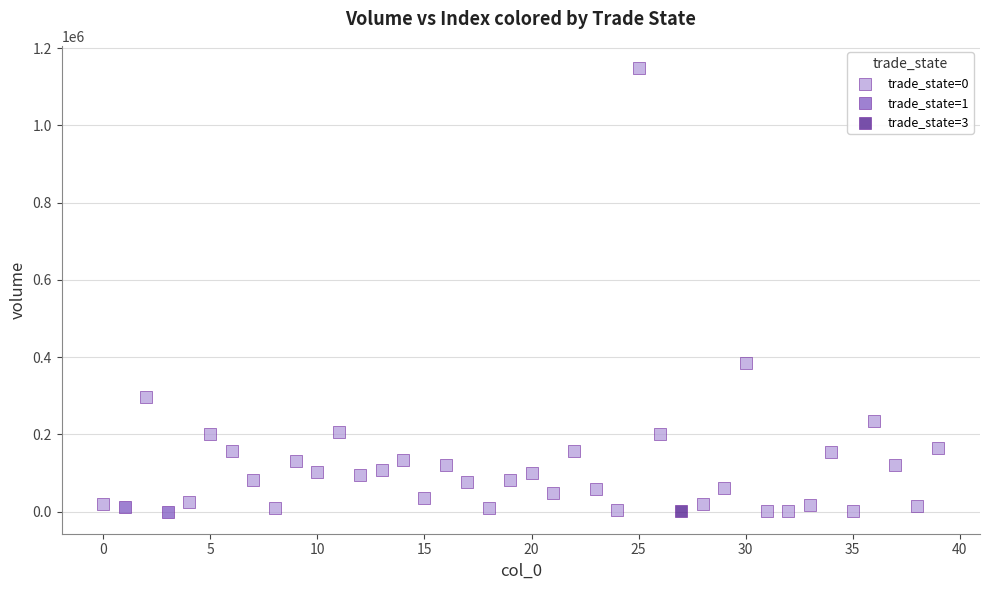

What are all the series names shown in the legend?

trade_state=0, trade_state=1, trade_state=3